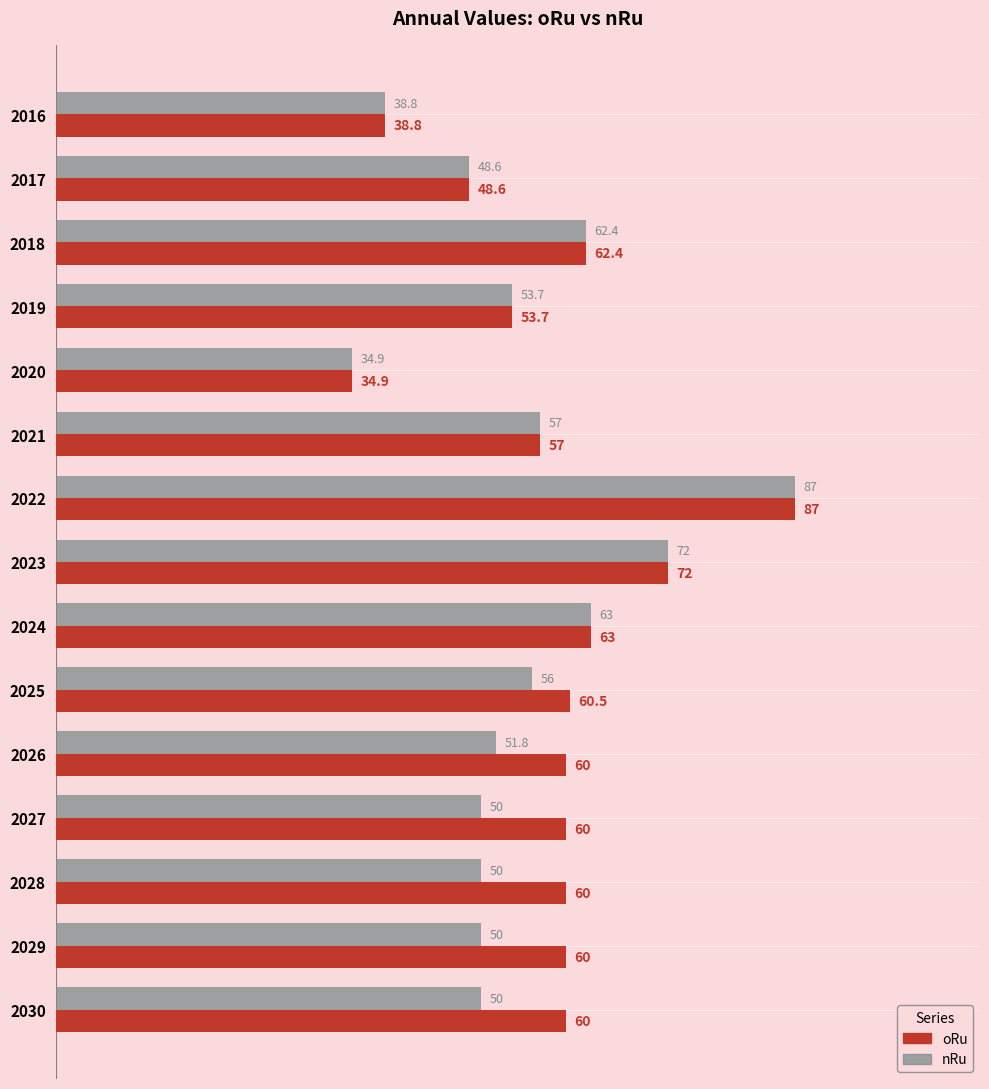

At 2029, list the series in order from largest to smallest.

oRu, nRu